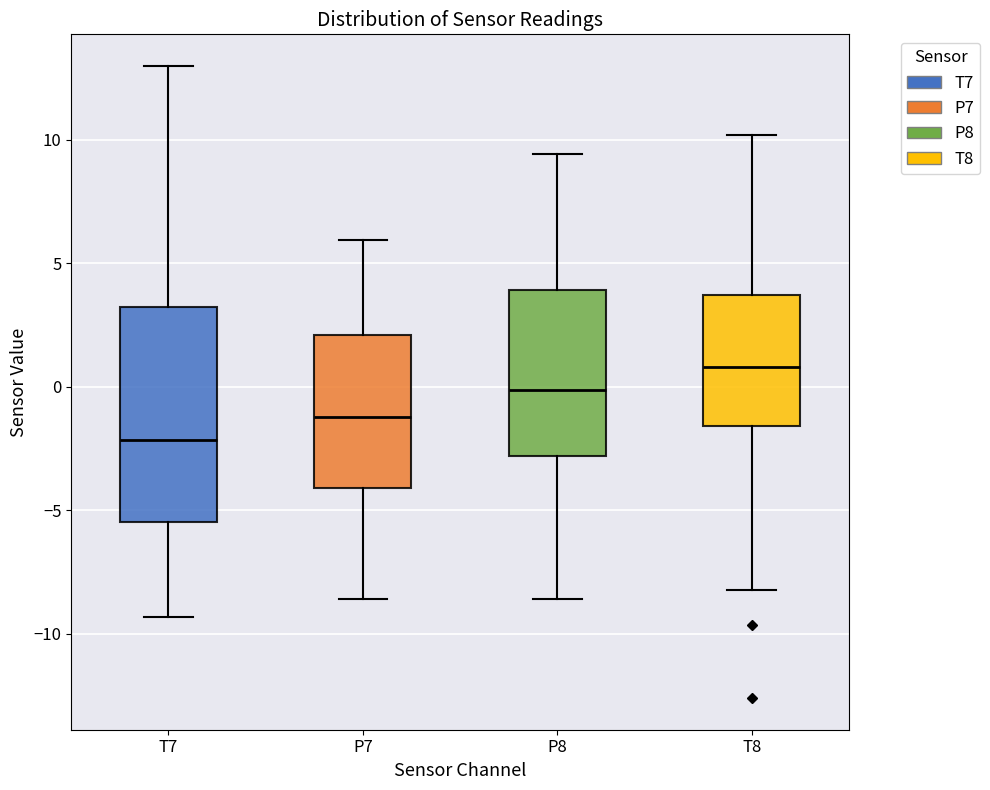

Reading left to right, read every box against the y-axis: the position of its median line, the range the box covers, and the ends of its whiskers. The values are not printed on the chart, so give them approximately, as read against the axis.

T7: median -2.0, box -5.5 to 3.0, whiskers -9.5 to 13.0
P7: median -1.0, box -4.0 to 2.0, whiskers -8.5 to 6.0
P8: median 0.0, box -3.0 to 4.0, whiskers -8.5 to 9.5
T8: median 1.0, box -1.5 to 3.5, whiskers -8.0 to 10.0